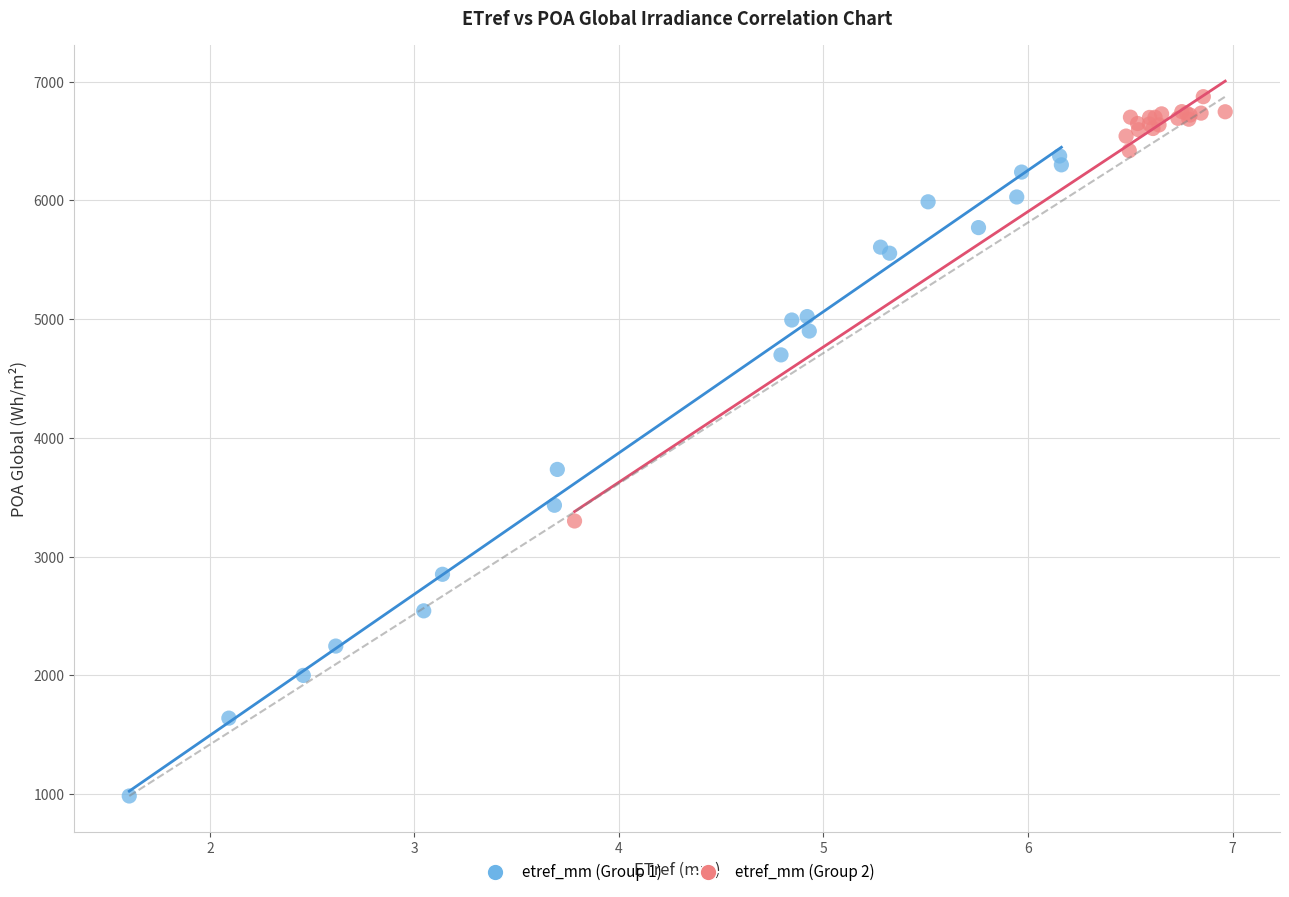

Which series reaches the minimum Y coordinate?

etref_mm (Group 1)